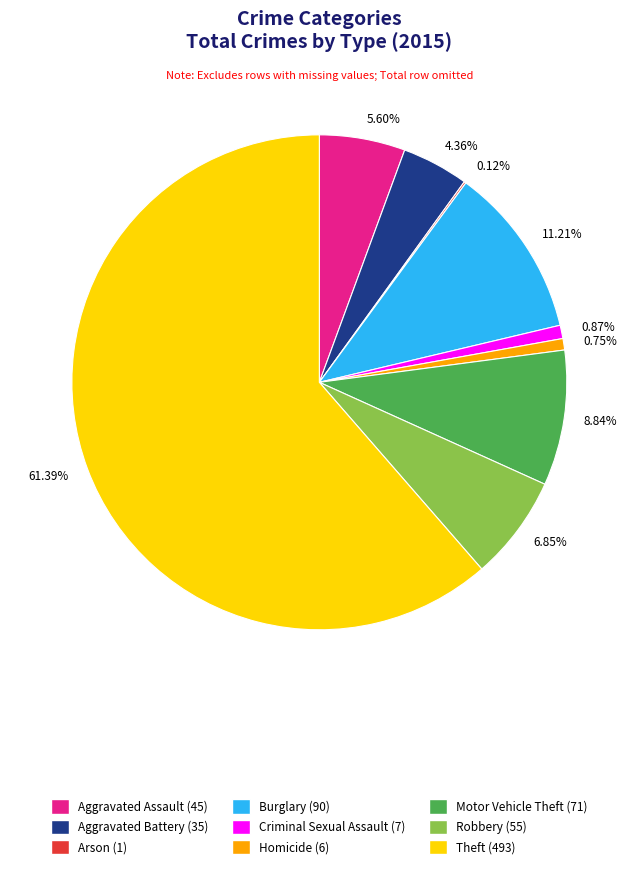

Do 5.60% and 8.84% together represent more than half of the pie?

No